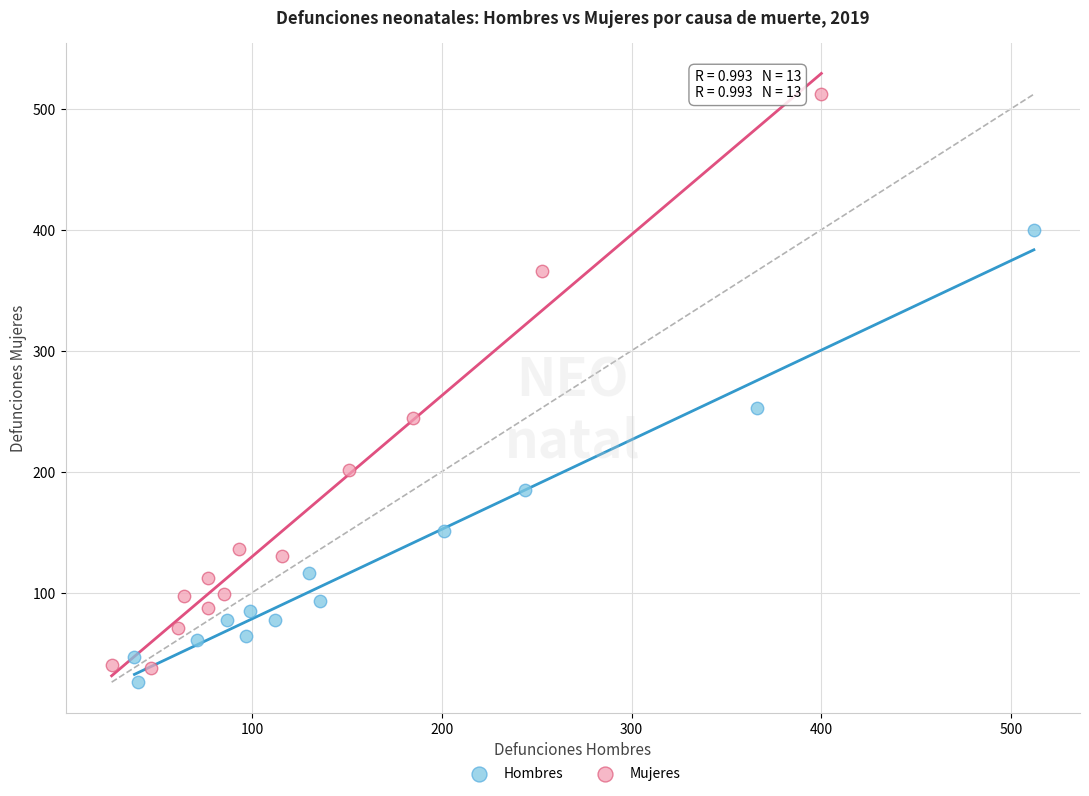

Which series has the widest spread of Y values?

Mujeres